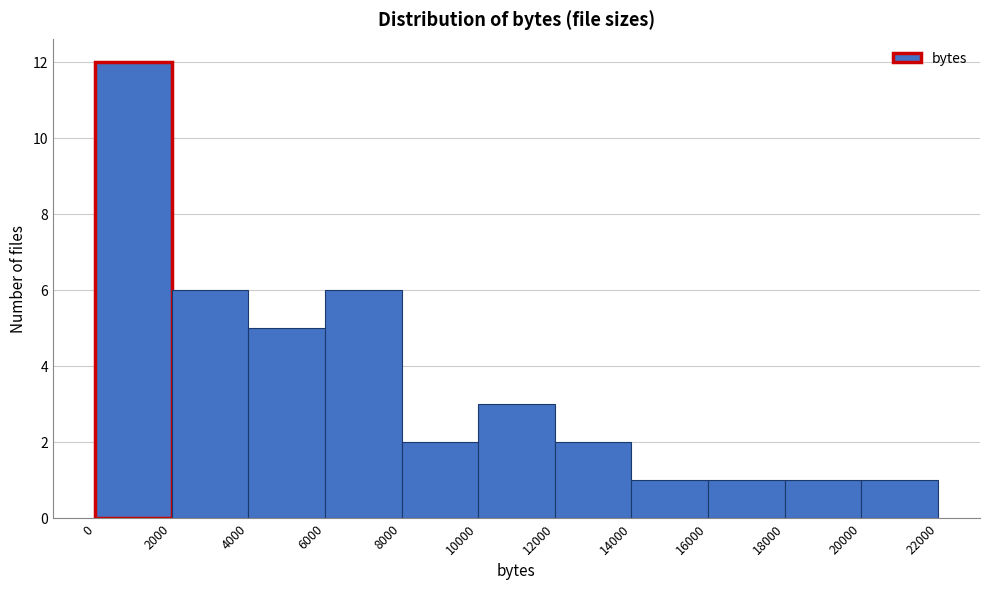

Reading left to right, list every bar in this chart as the range it spans on the x-axis followed by its height. The values are not printed on the chart, so give them approximately, as read against the axis.

0 to 2000: 12
2000 to 4000: 6
4000 to 6000: 5
6000 to 8000: 6
8000 to 10000: 2
10000 to 12000: 3
12000 to 14000: 2
14000 to 16000: 1
16000 to 18000: 1
18000 to 20000: 1
20000 to 22000: 1